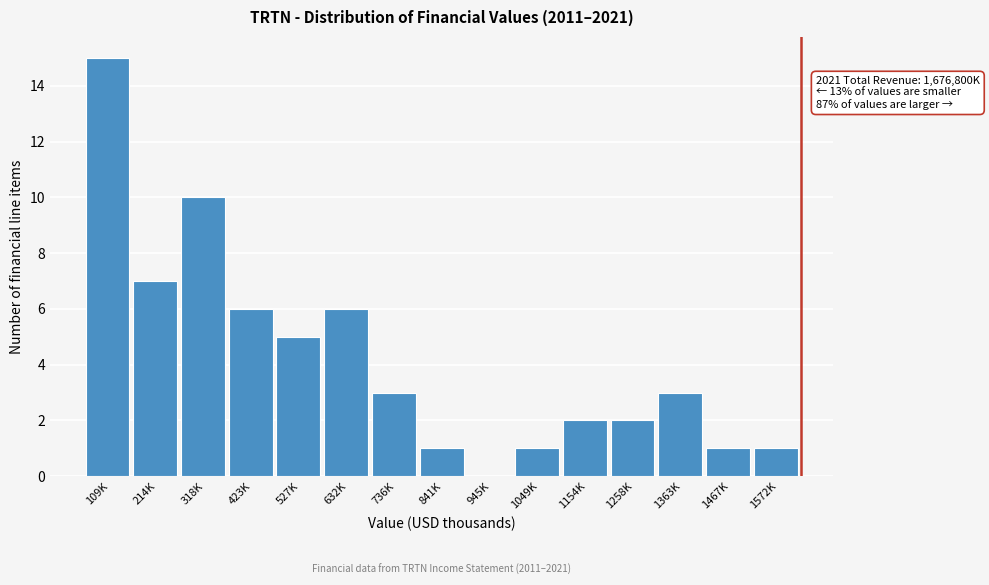

Reading left to right, list all the values displayed in this chart.

109K=15	214K=7	318K=10	423K=6	527K=5	632K=6	736K=3	841K=1	945K=0	1049K=1	1154K=2	1258K=2	1363K=3	1467K=1	1572K=1